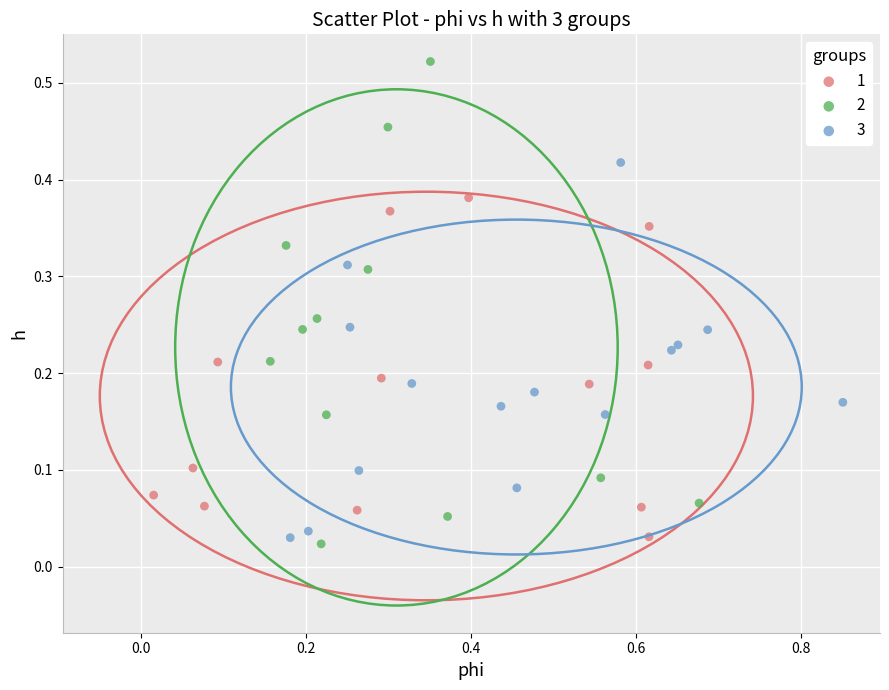

Which series reaches the maximum Y coordinate?

2